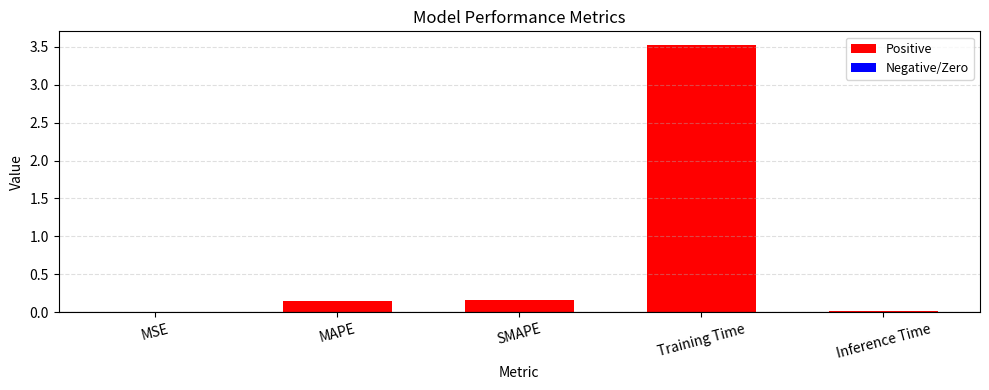

The chart shows a value of 0.0 at Inference Time. True or false?

True